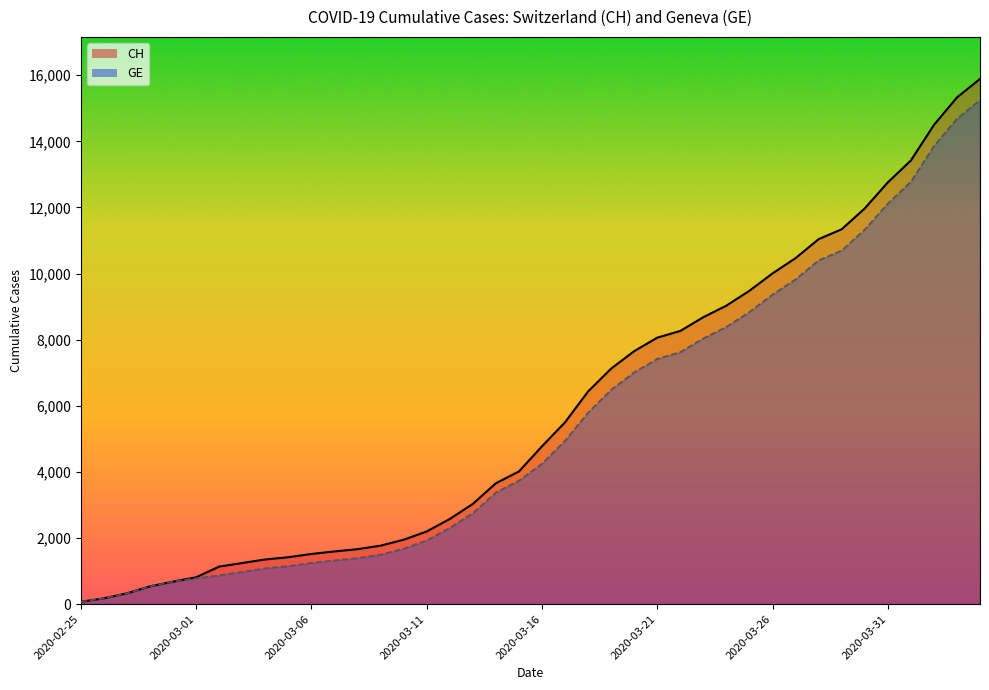

What is the label of the 7th point from the right?

2020-03-29